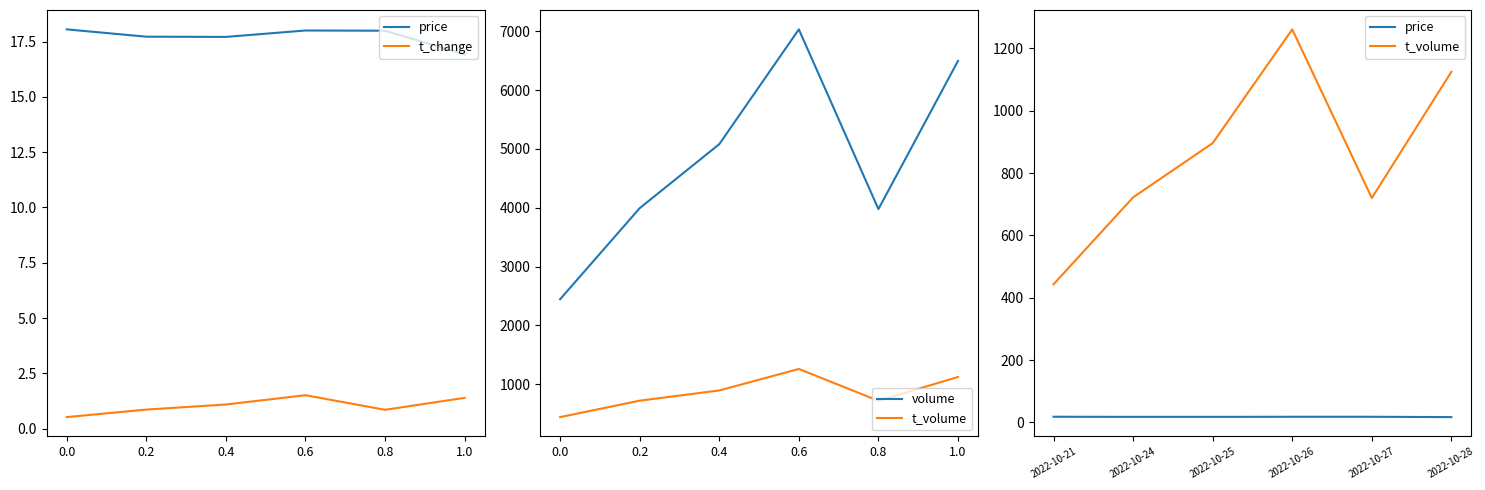

What is the difference between the maximum and minimum values in the price series?

1.1